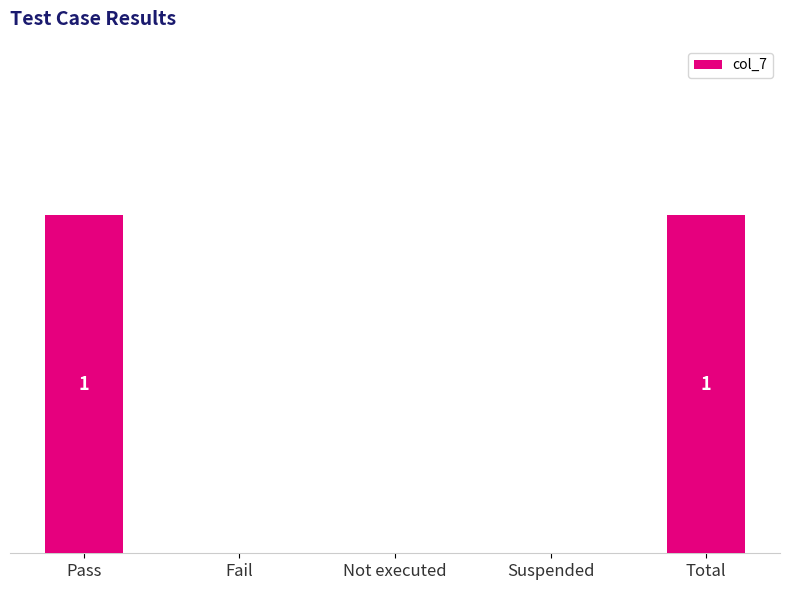

Does the chart contain stacked bars?

No